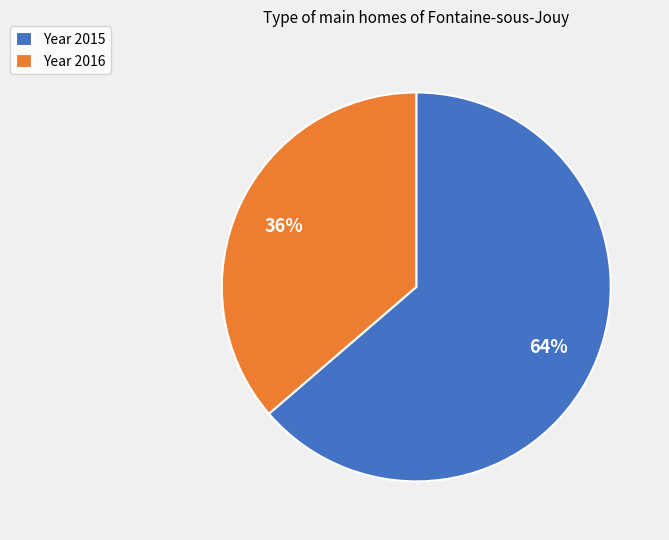

True or false: Year 2015 accounts for 56% of the total.

False